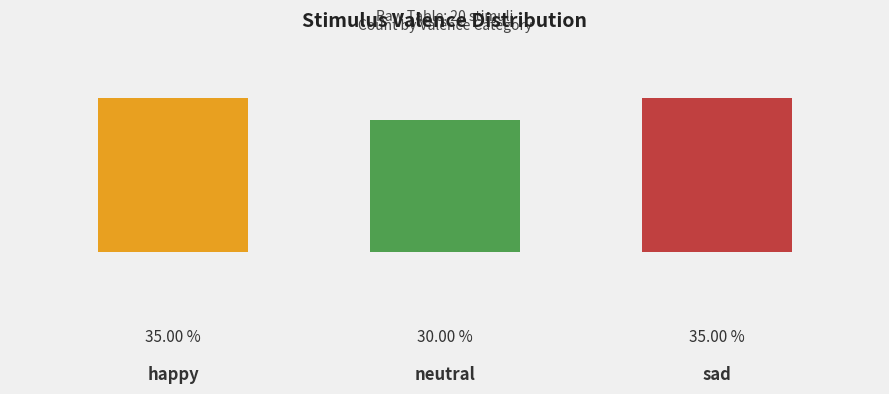

Rank the categories by value from lowest to highest.

1, 0, 2